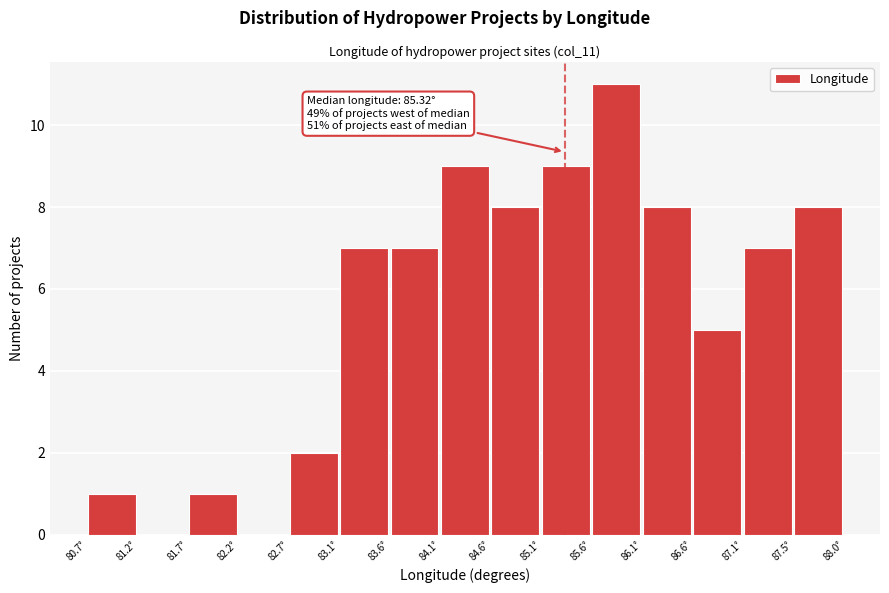

Which range on the x-axis has the tallest bar?

85.60 to 86.10